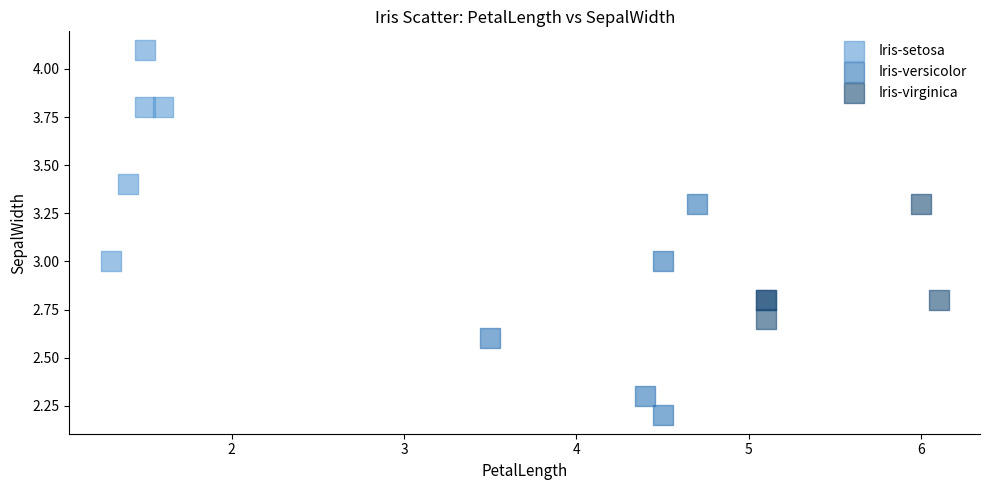

Which series contains the highest Y value?

Iris-setosa